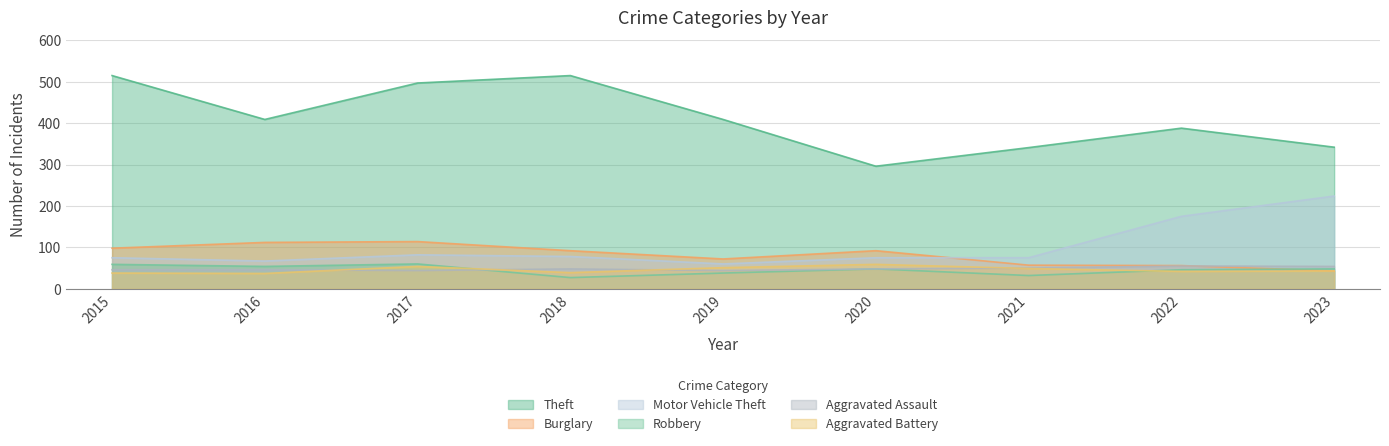

How many lines are shown in the chart?

6